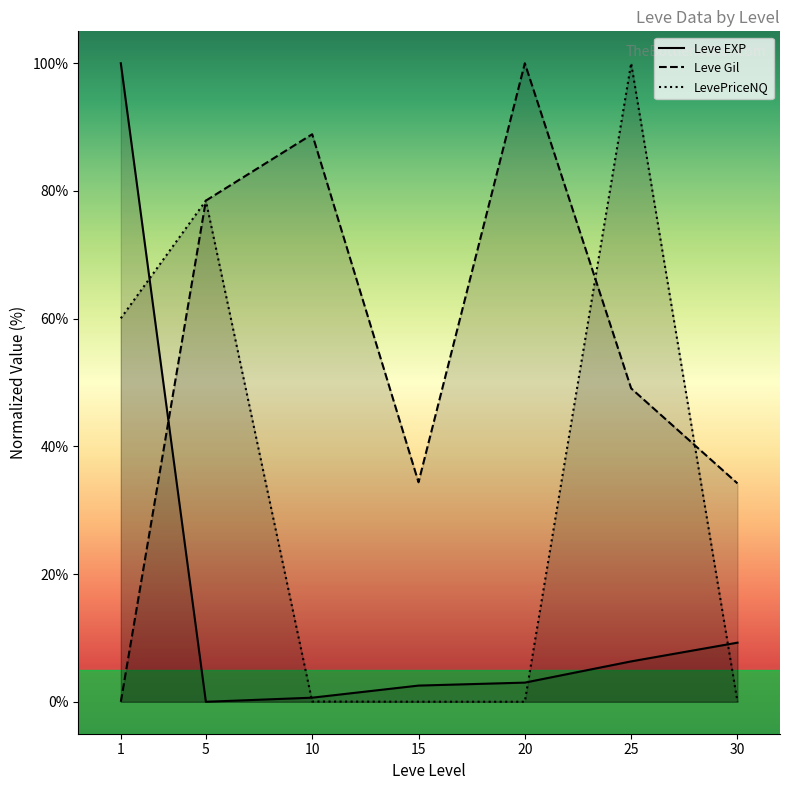

Which category has the lowest value in the LevePriceNQ series?

30